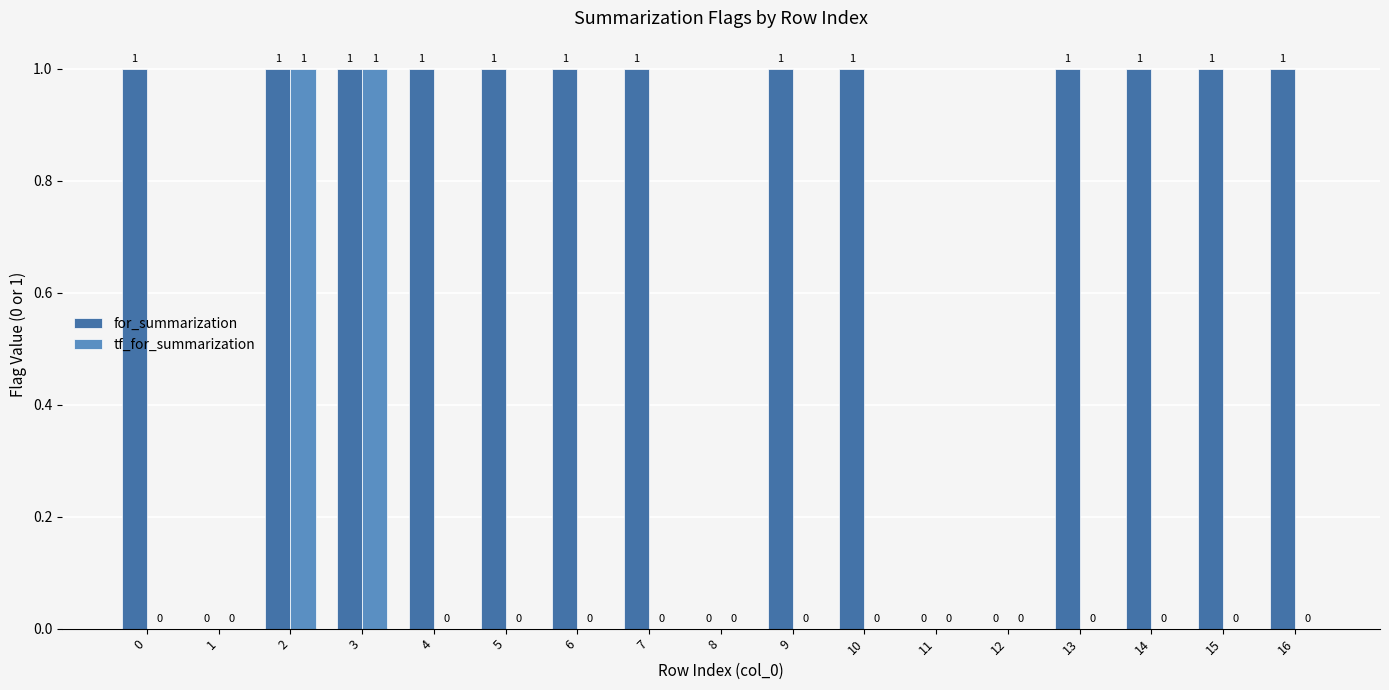

What is the sum of all for_summarization values?

13